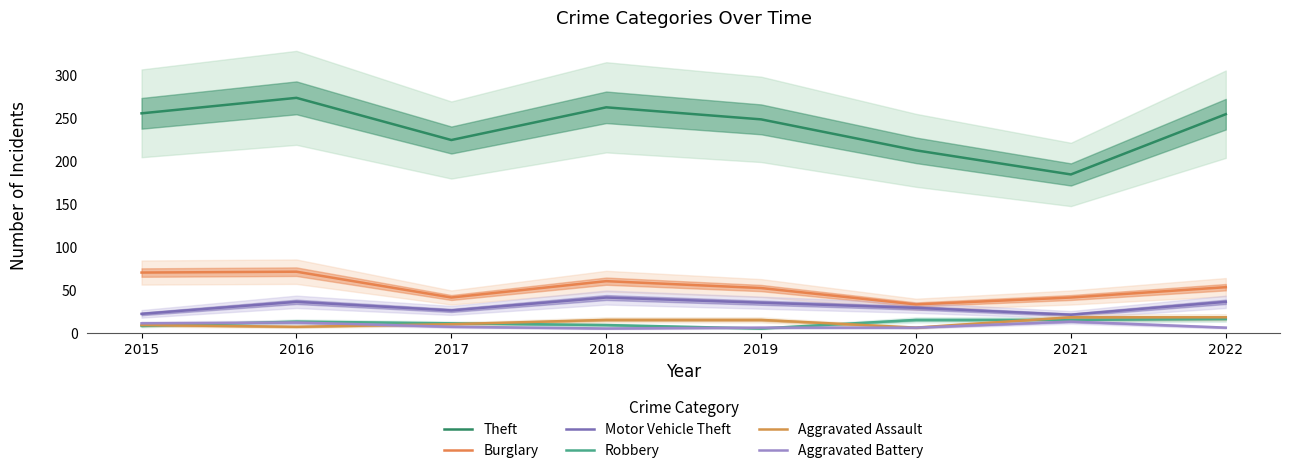

What is the sum of all Robbery values?

92